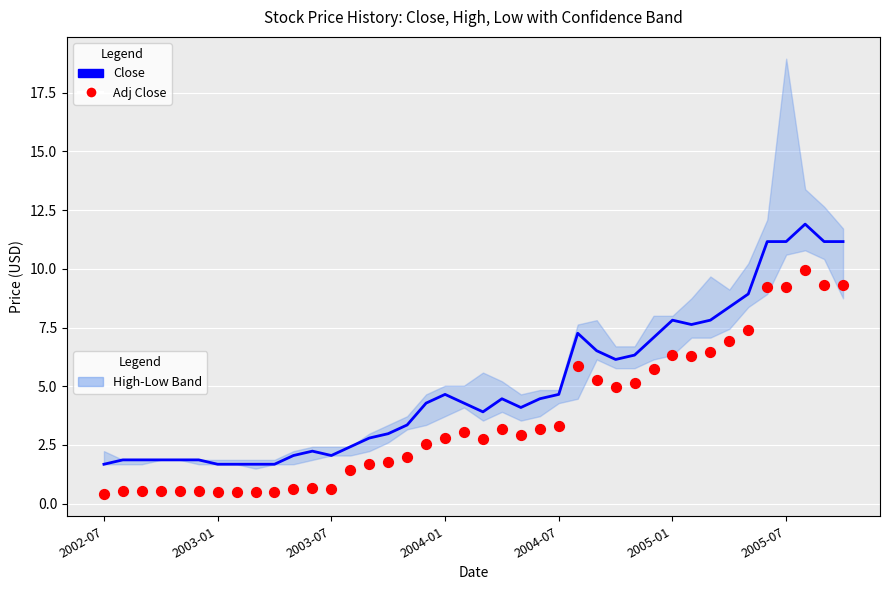

Which series reaches the maximum Y coordinate?

Close